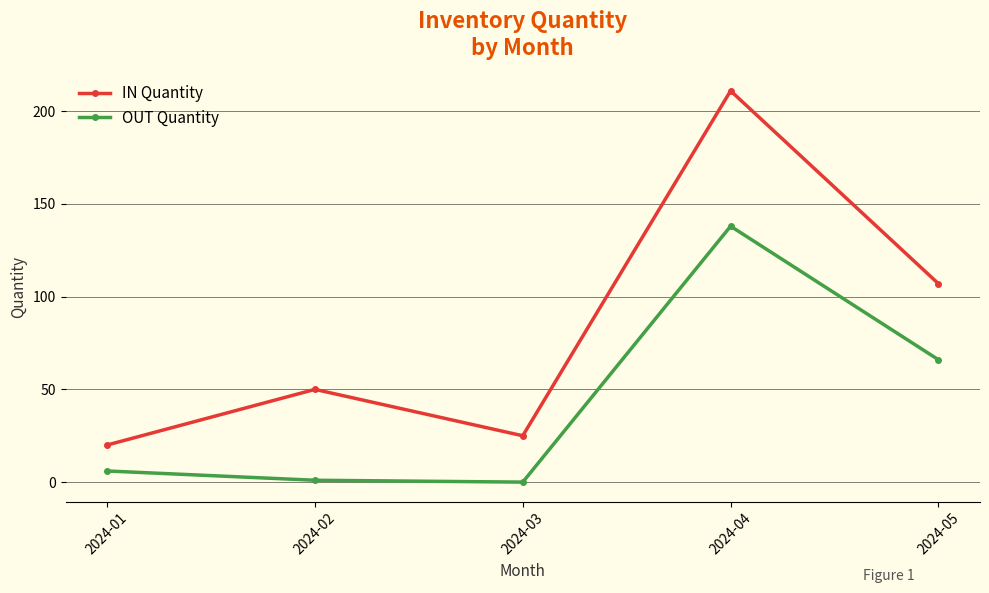

The IN Quantity series shows 33 at 2024-01. True or false?

False